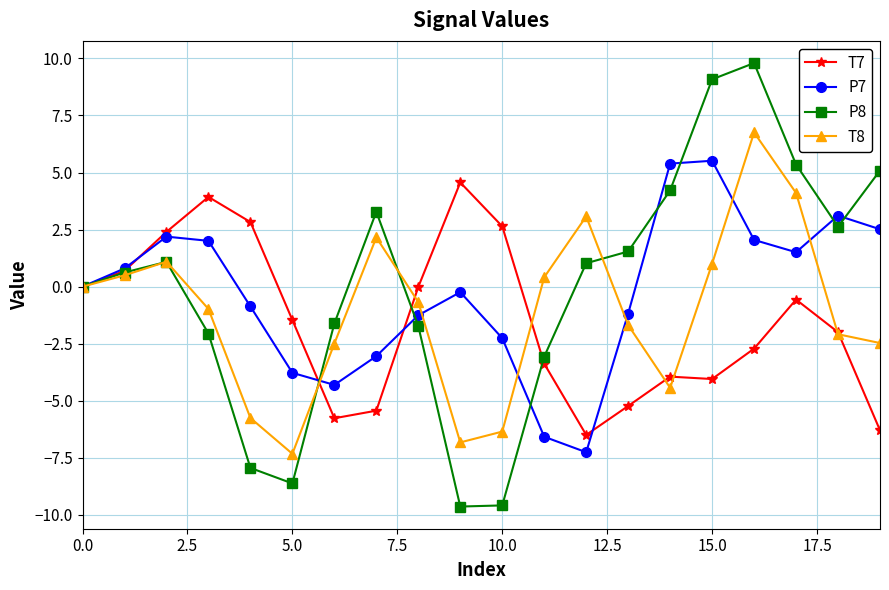

Does the chart display data point markers on the line(s)?

Yes